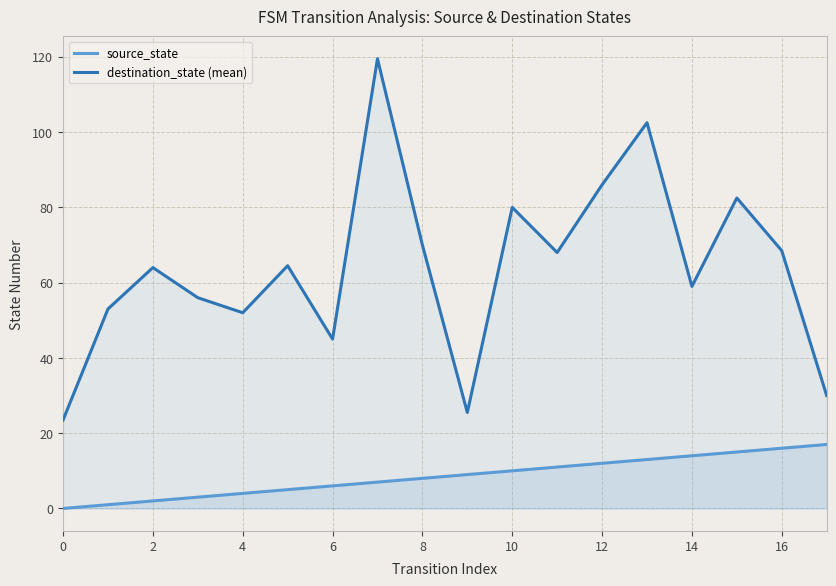

Which series has the widest spread of values?

destination_state (mean)